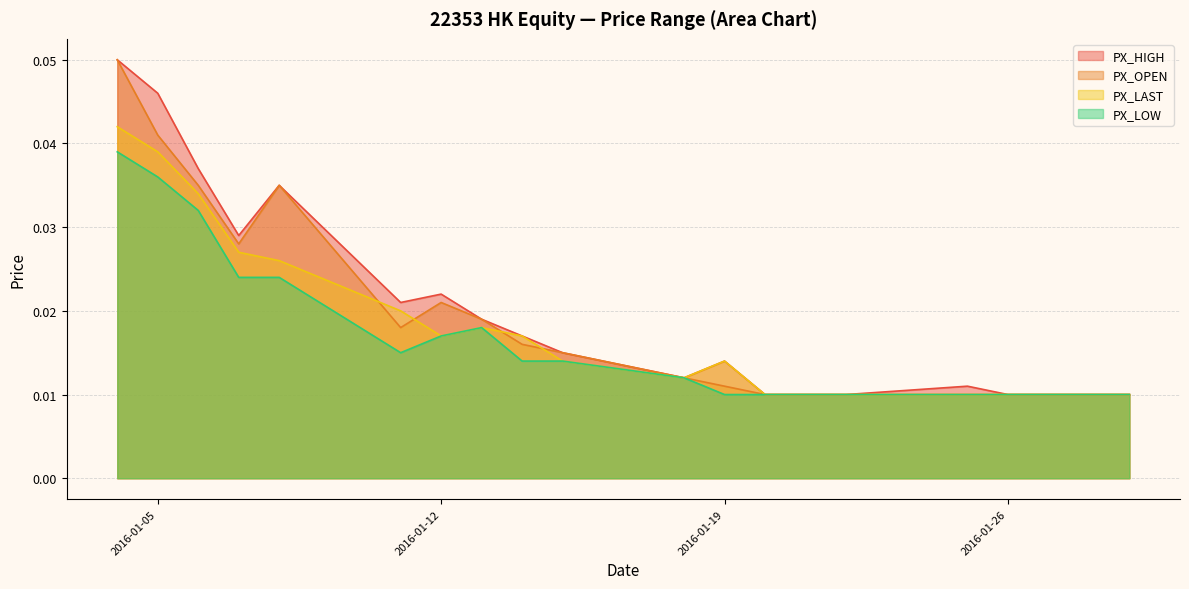

True or false: PX_LOW and PX_HIGH intersect in this chart.

False